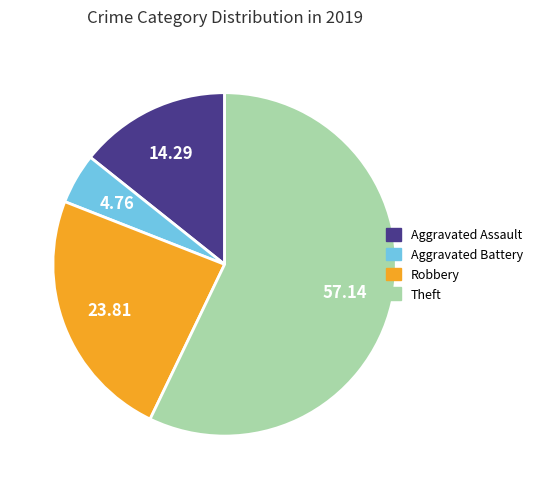

Do Aggravated Assault and Aggravated Battery together represent more than half of the pie?

No